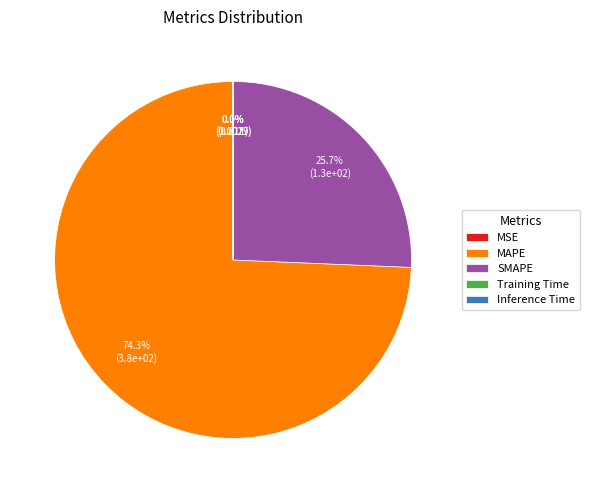

To the nearest percent, what is the difference between the SMAPE and MAPE slice percentages?

49%